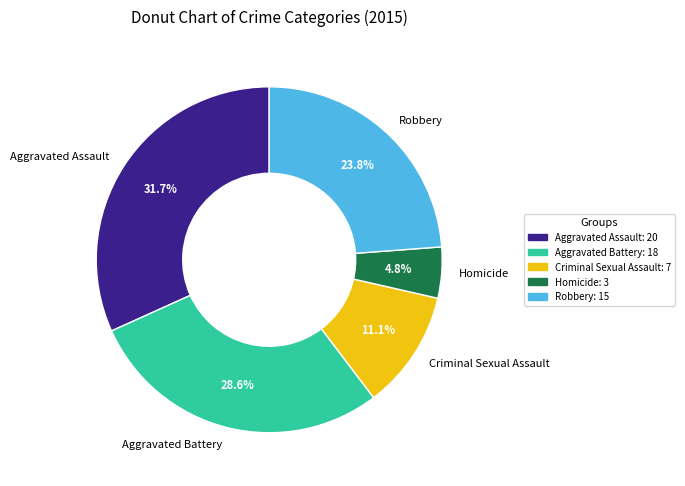

What is the largest slice in the pie chart?

Aggravated Assault